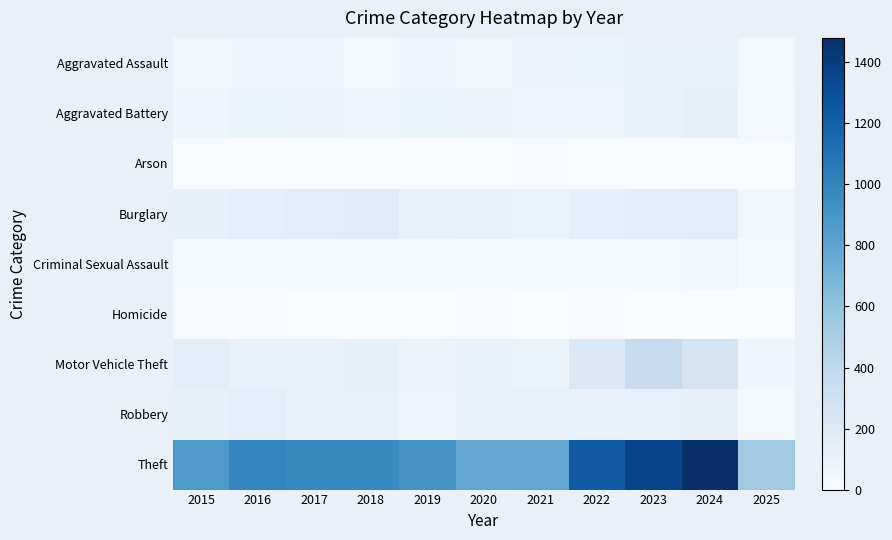

Which series has the largest range (max minus min)?

Theft